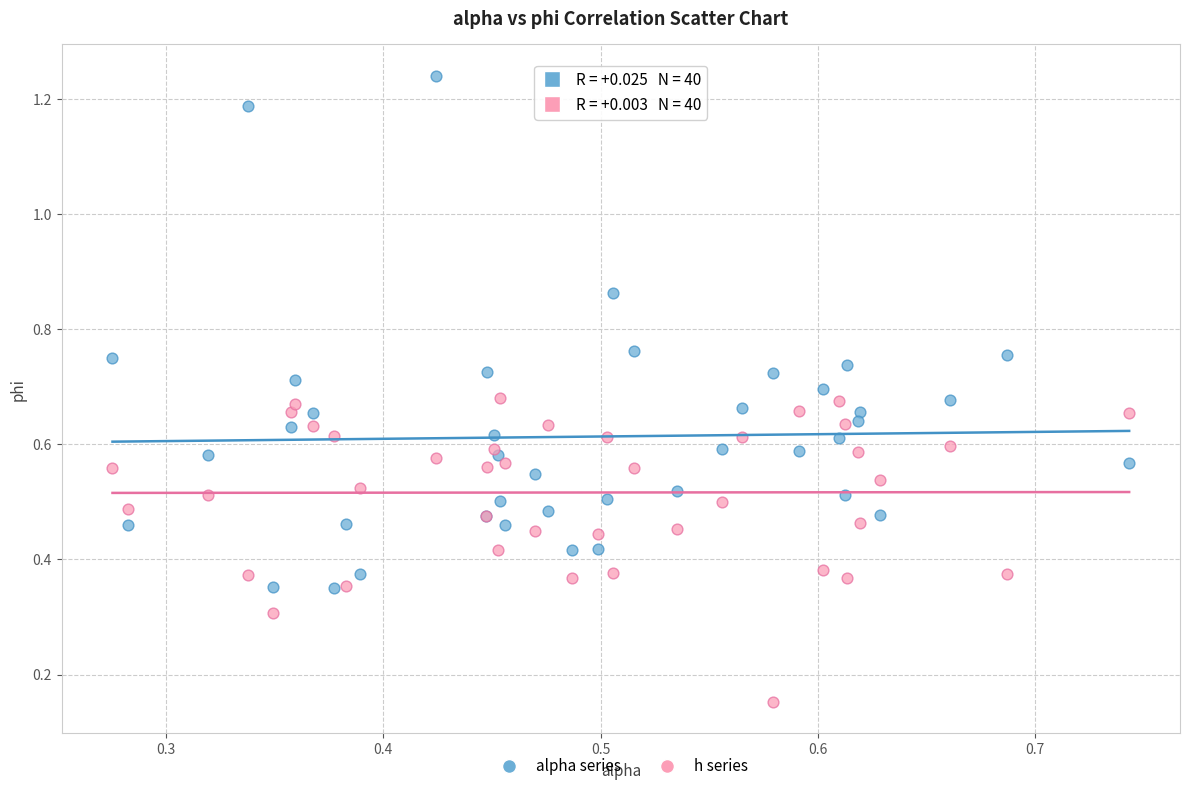

What are all the series names shown in the legend?

alpha series, h series